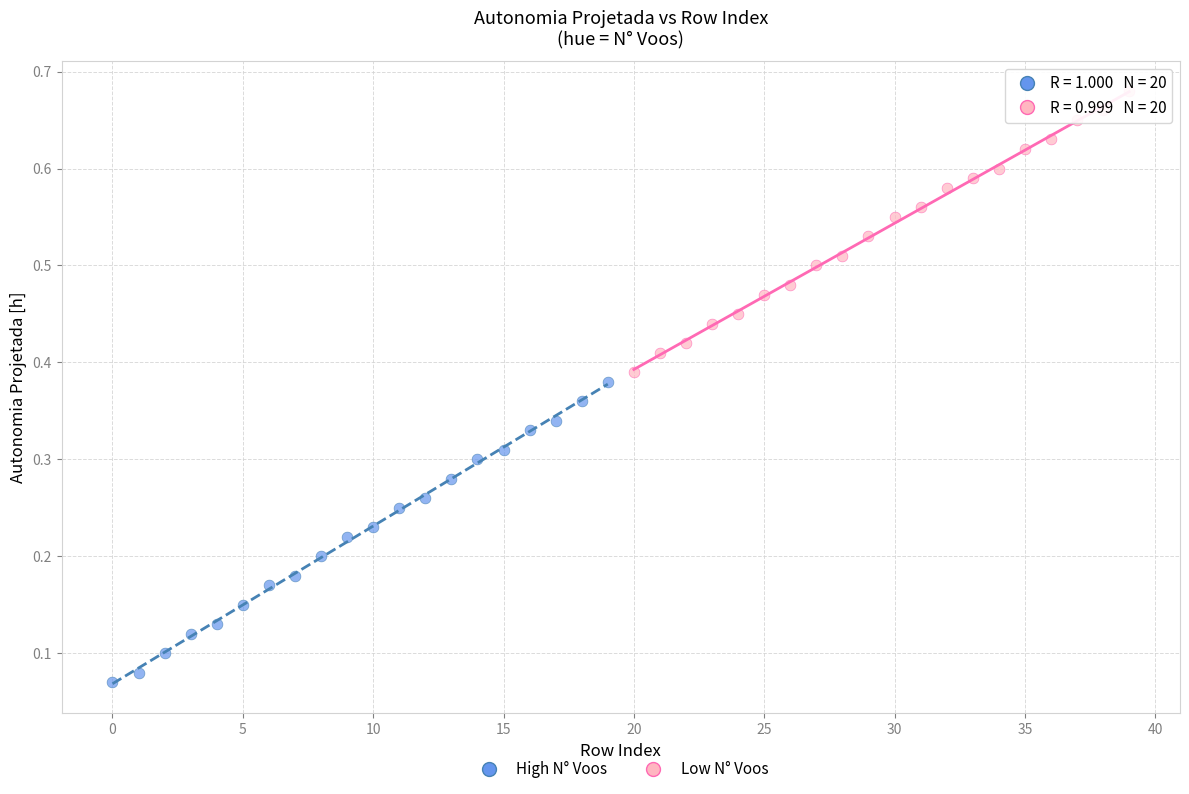

Which series contains the highest Y value?

Low N° Voos